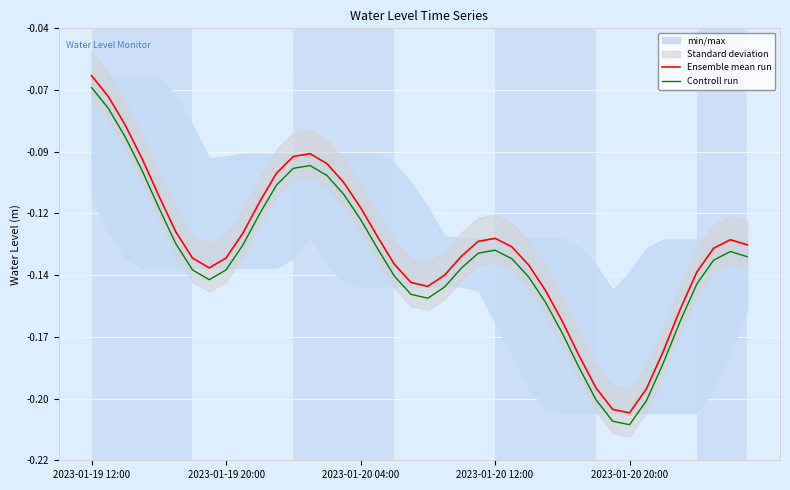

At which category does the chart reach its minimum across all series?

2023-01-20 20:00